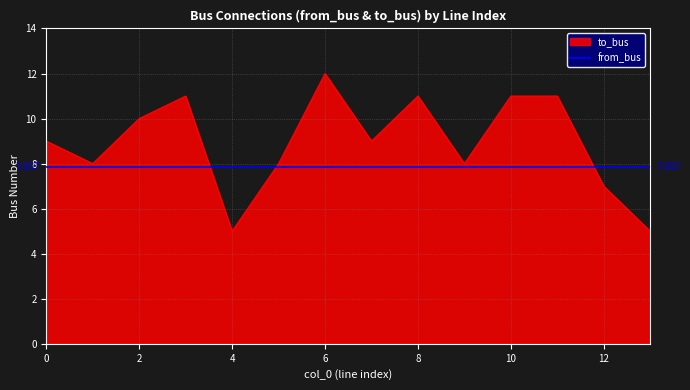

What is the change in value from 7 to 8?

+2